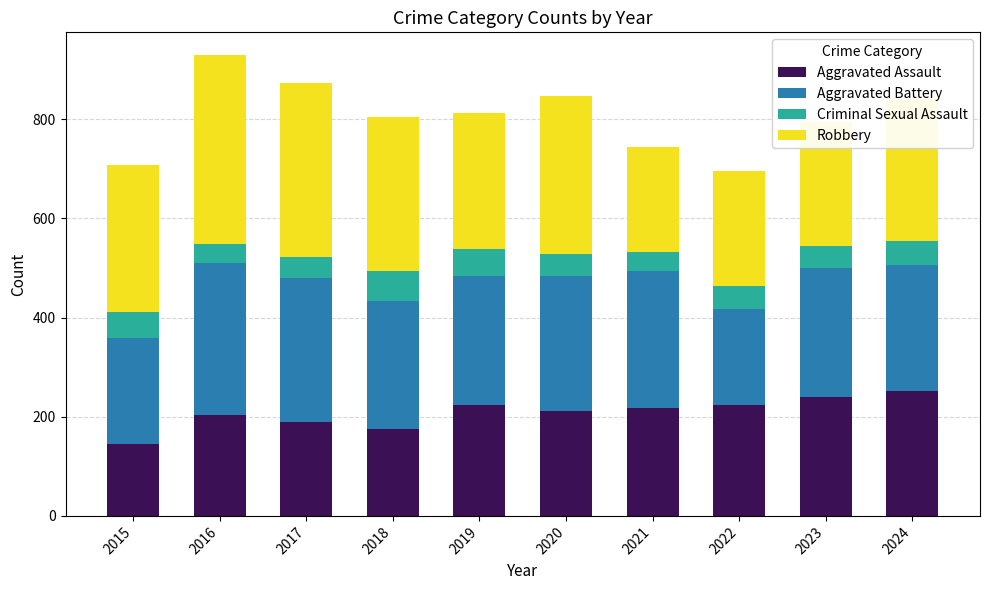

The Aggravated Assault series shows 339 at 2020. True or false?

False